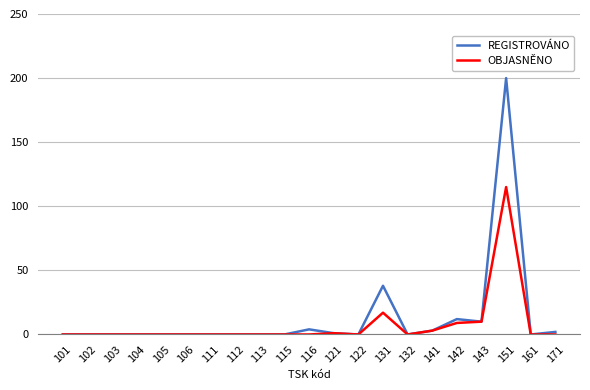

What is the greatest value displayed?

200